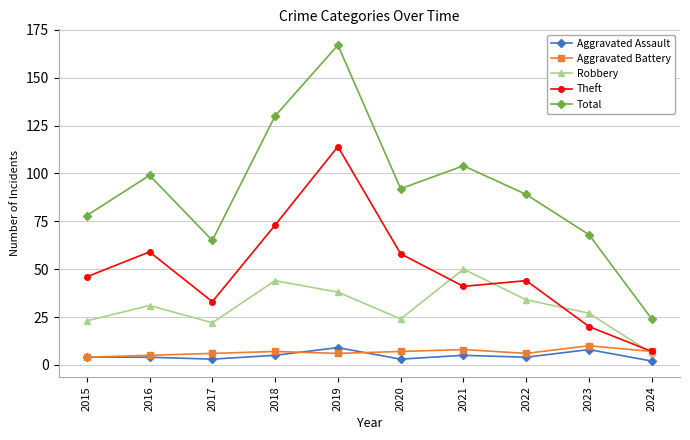

Where is the first local maximum for Theft?

2016